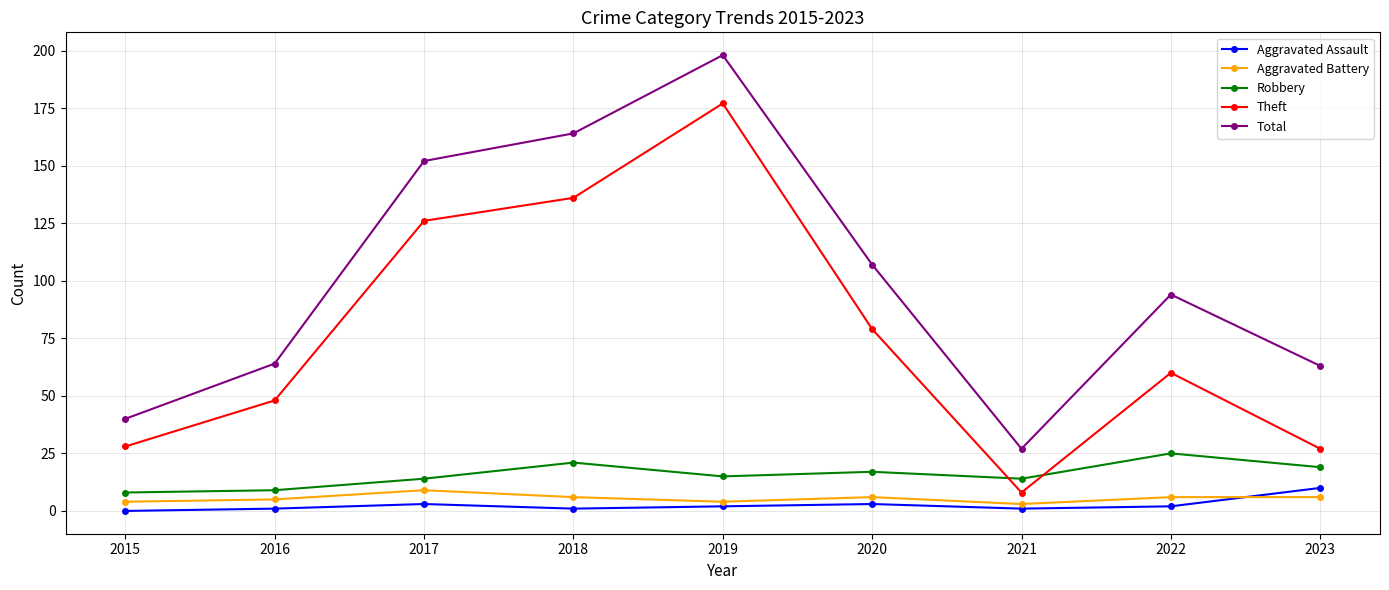

True or false: Theft and Total cross at least once.

False